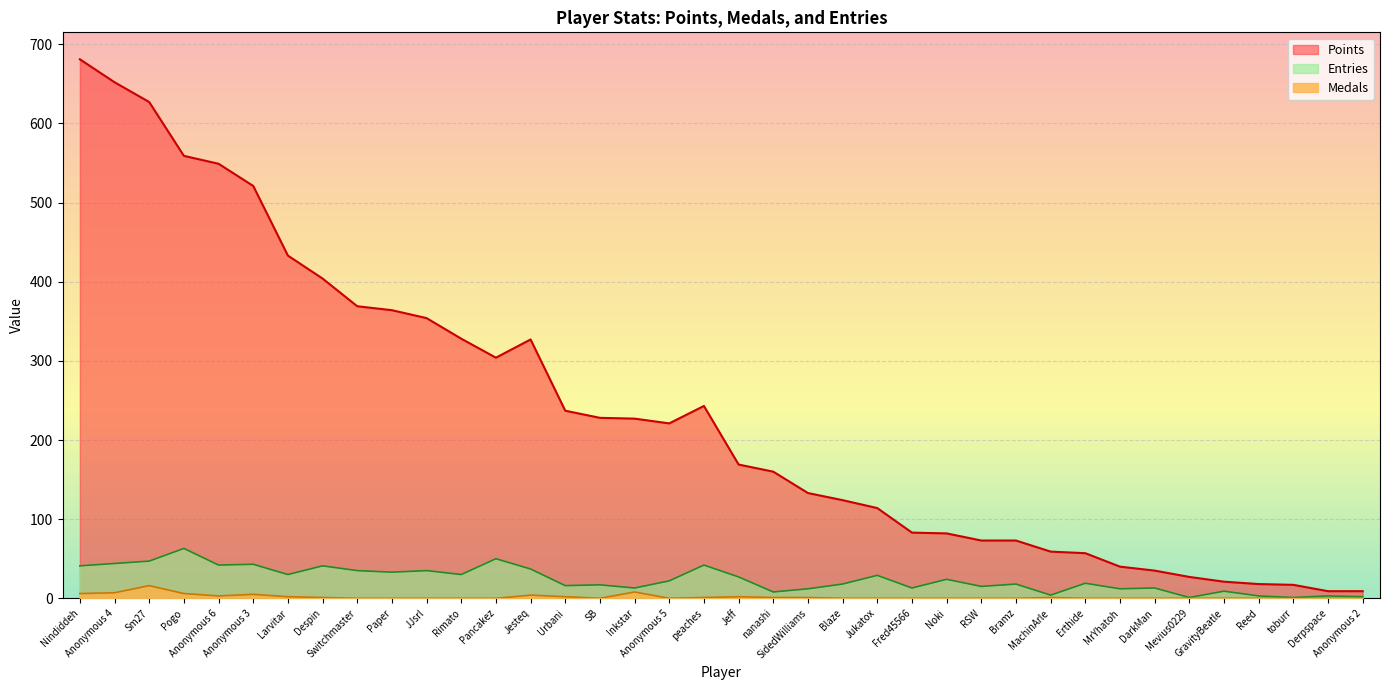

True or false: Points and Medals intersect in this chart.

False